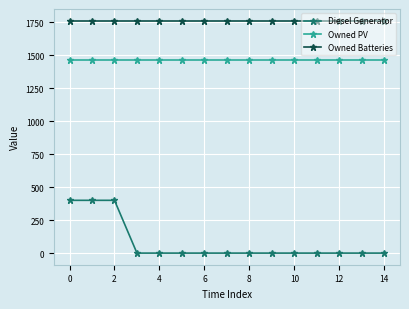

Reading right to left, list all the values displayed in this chart.

Diesel Generator: 0	0	0	0	0	0	0	0	0	0	0	0	400	400	400
Owned PV: 1461	1461	1461	1461	1461	1461	1461	1461	1461	1461	1461	1461	1461	1461	1461
Owned Batteries: 1762	1762	1762	1762	1762	1762	1762	1762	1762	1762	1762	1762	1762	1762	1762